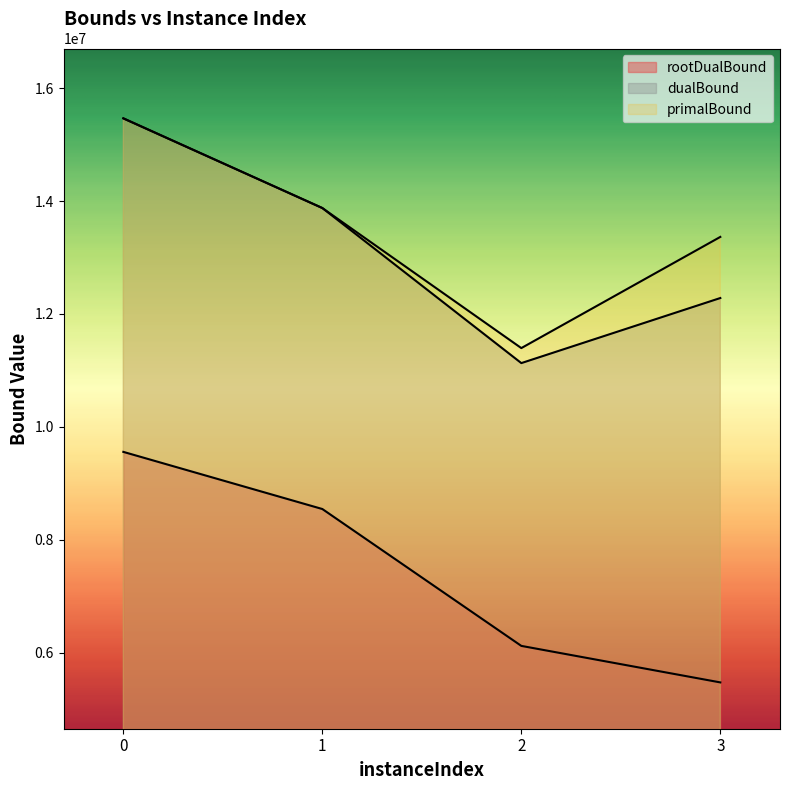

What is the average value of the rootDualBound series?

7421783.4